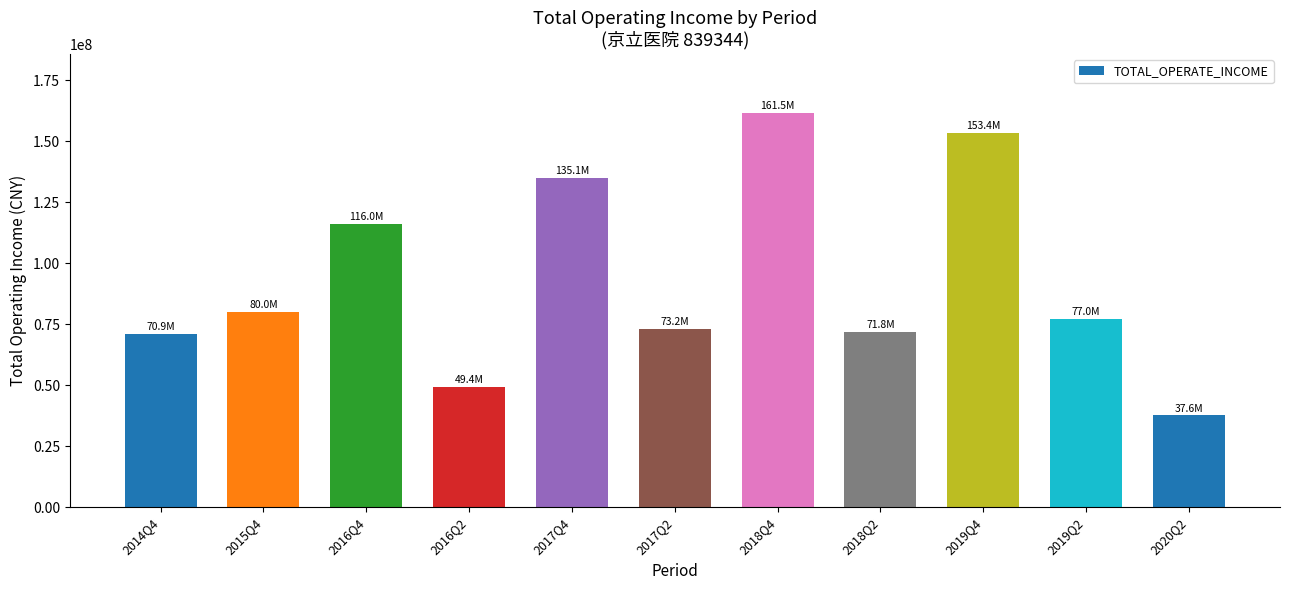

Which label corresponds to the smallest value in the chart?

2020Q2